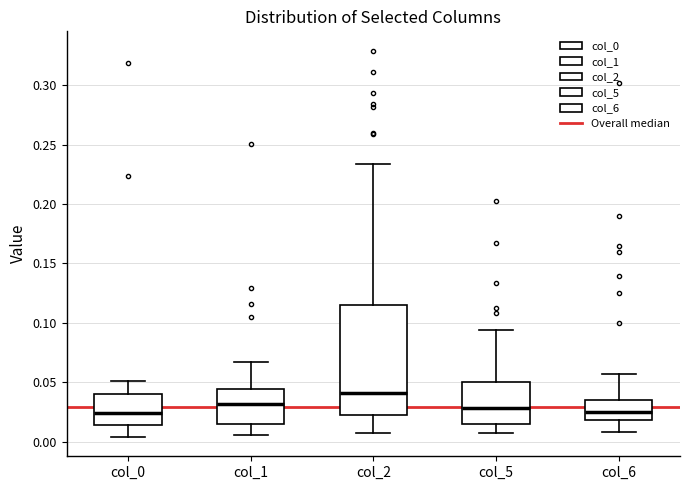

Reading left to right, transcribe this box plot: for each box, give where its median line is, the range the box spans, and where its two whiskers end, as read against the y-axis. The values are not printed on the chart, so give them approximately, as read against the axis.

col_0: median 0.025, box 0.015 to 0.040, whiskers 0.005 to 0.050
col_1: median 0.030, box 0.015 to 0.045, whiskers 0.005 to 0.065
col_2: median 0.040, box 0.020 to 0.115, whiskers 0.010 to 0.235
col_5: median 0.030, box 0.015 to 0.050, whiskers 0.005 to 0.095
col_6: median 0.025, box 0.020 to 0.035, whiskers 0.010 to 0.055